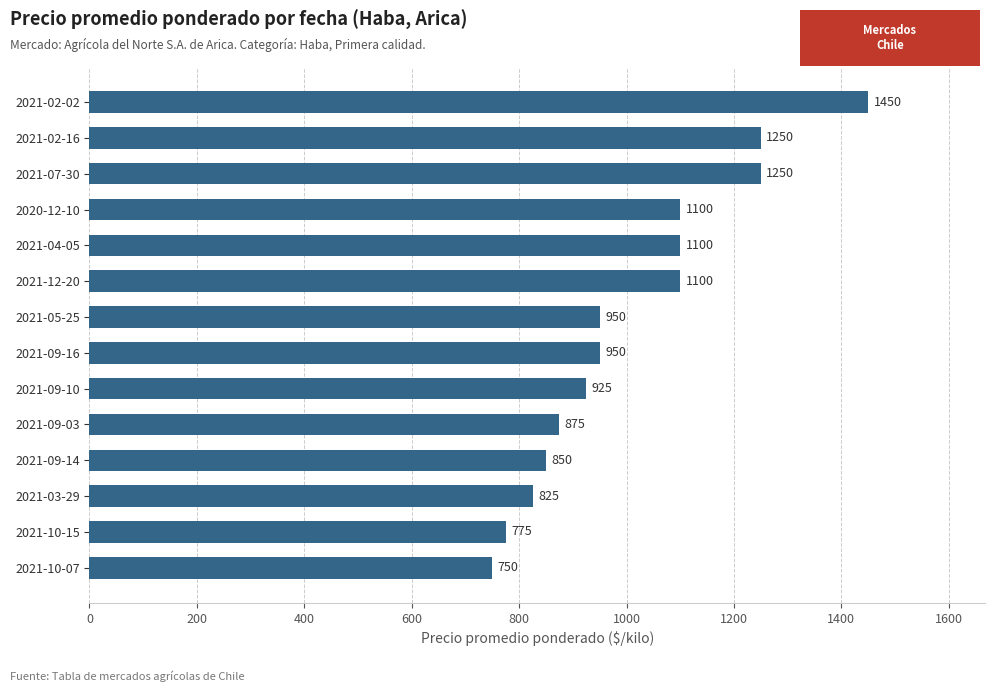

What is the maximum value shown in the chart?

1450